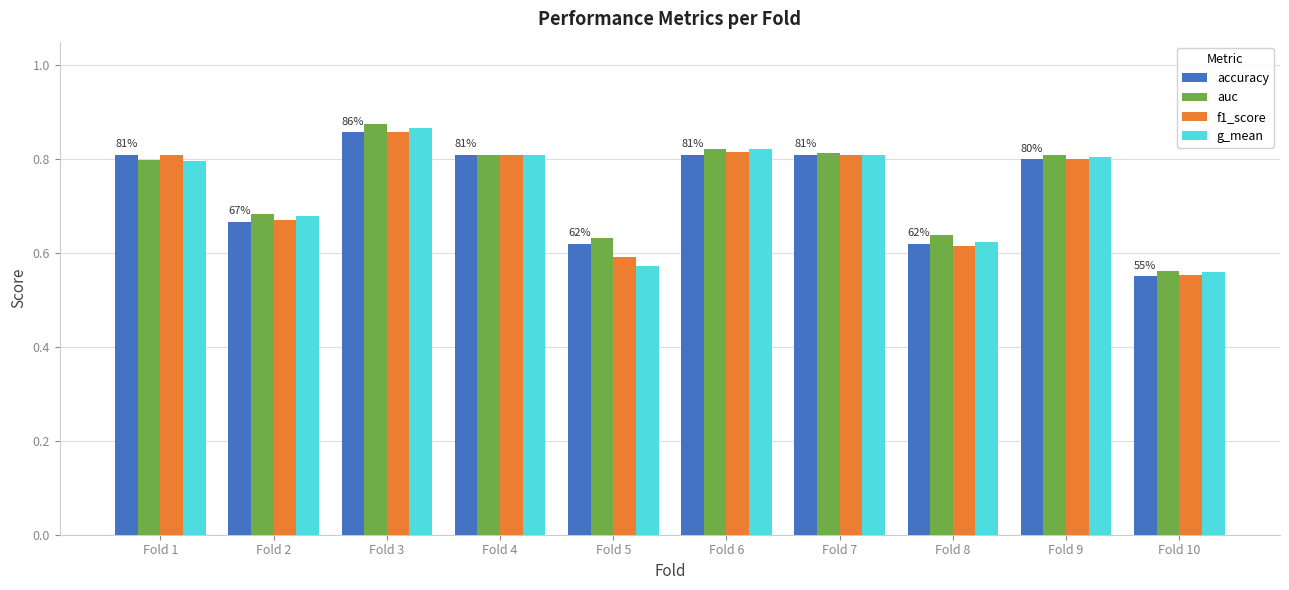

Is it true that f1_score equals 0.8 at Fold 10?

False